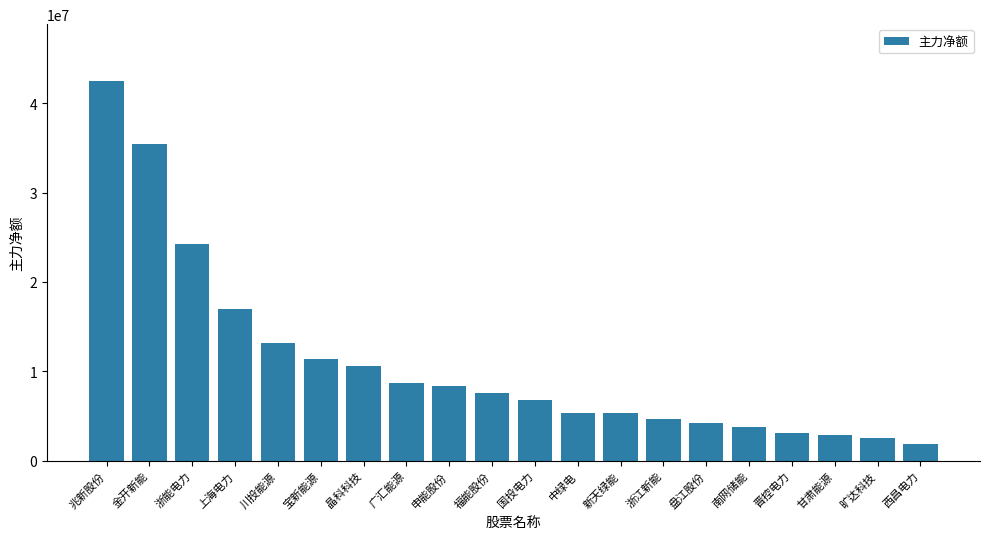

What is the value of the 16th bar from the left?

3765526